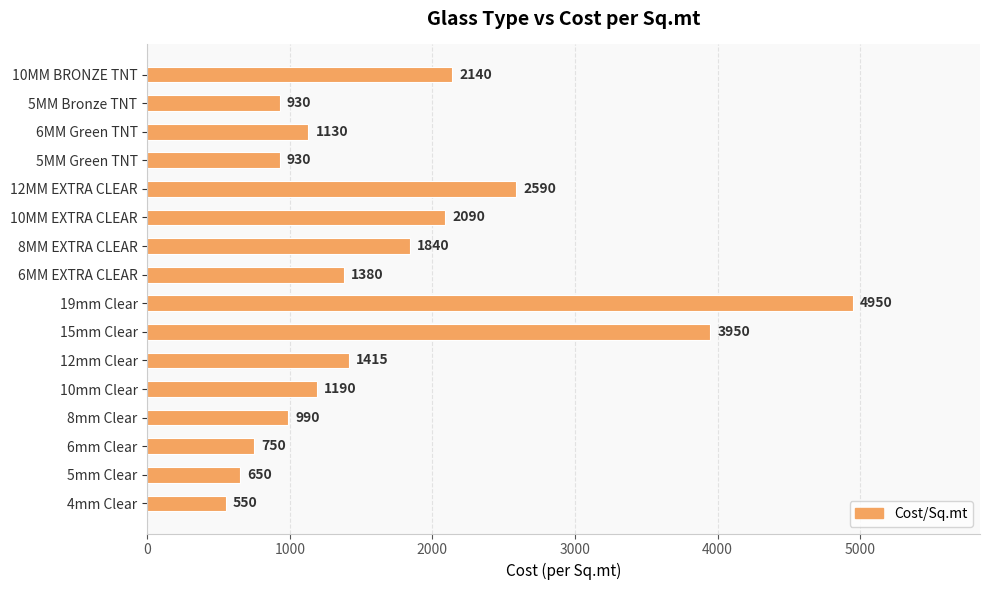

How many bars are there in total?

16